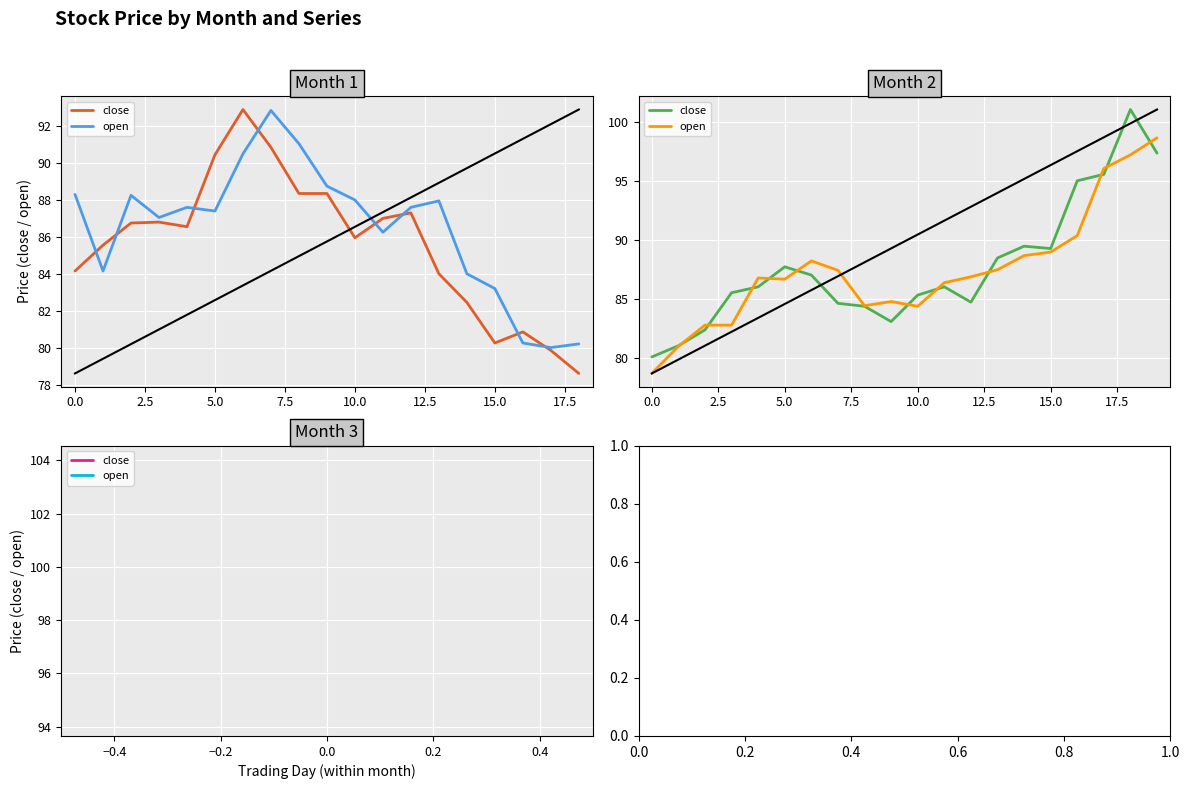

Which series has the largest total across all categories?

close